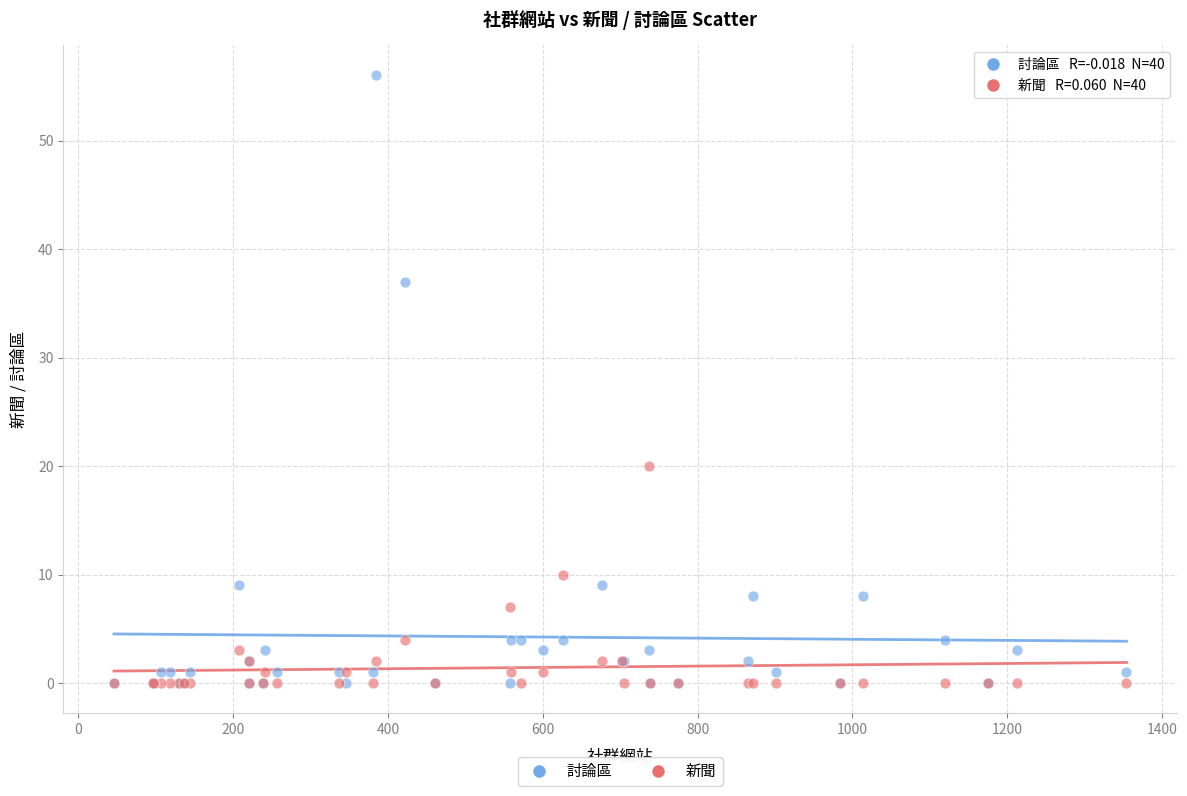

Across all series, what Y value is closest to 28?

20